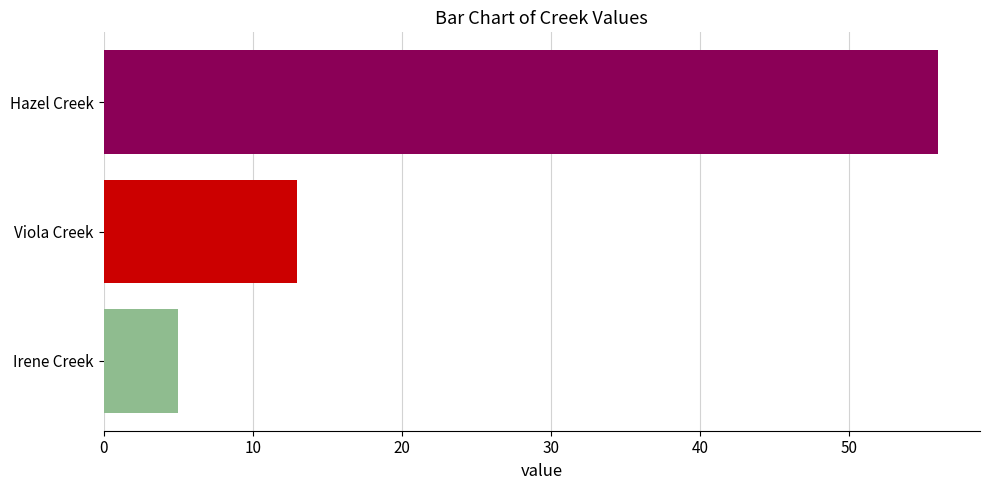

Approximately how many times larger is the value at Viola Creek compared to Irene Creek?

2.6